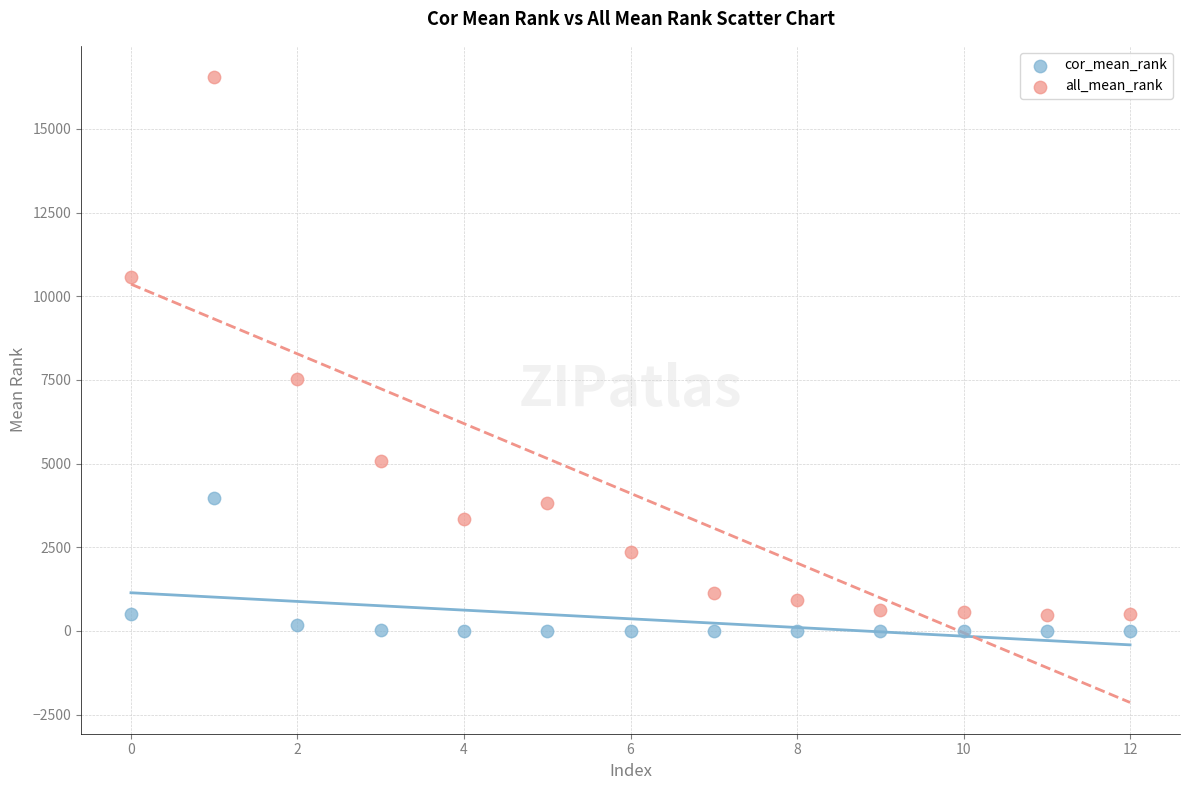

Which series has the largest Y range (max minus min)?

all_mean_rank